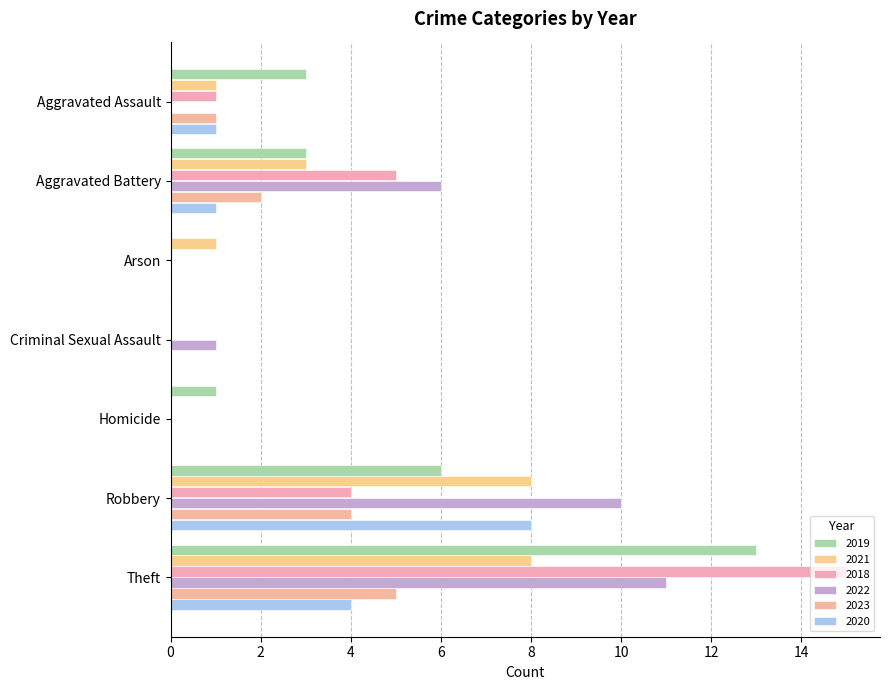

Count the number of data series in this chart.

6